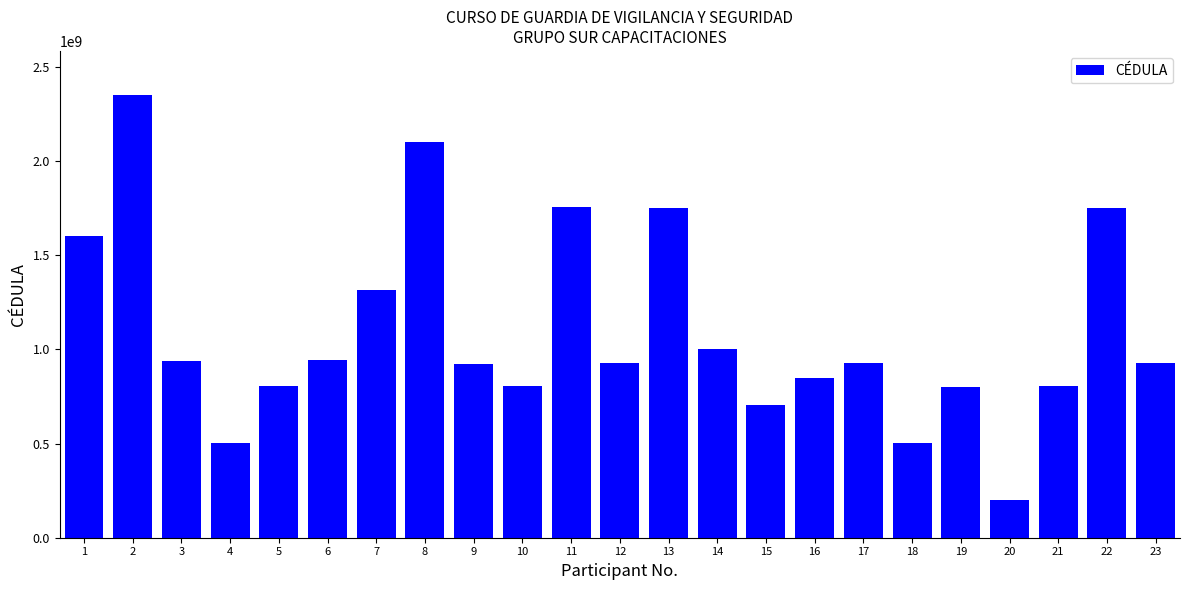

The value at 10 is 804028124. True or false?

True